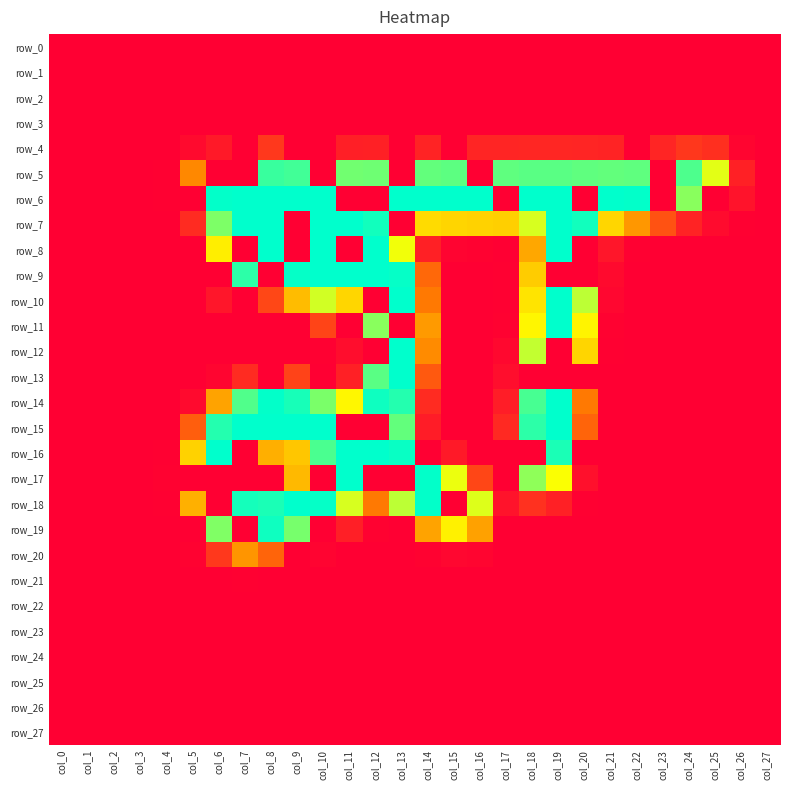

Rank the series by their maximum value, from highest to lowest.

row_6, row_7, row_8, row_9, row_10, row_11, row_12, row_13, row_14, row_15, row_16, row_17, row_18, row_19, row_5, row_20, row_4, row_21, row_0, row_1, row_2, row_3, row_22, row_23, row_24, row_25, row_26, row_27